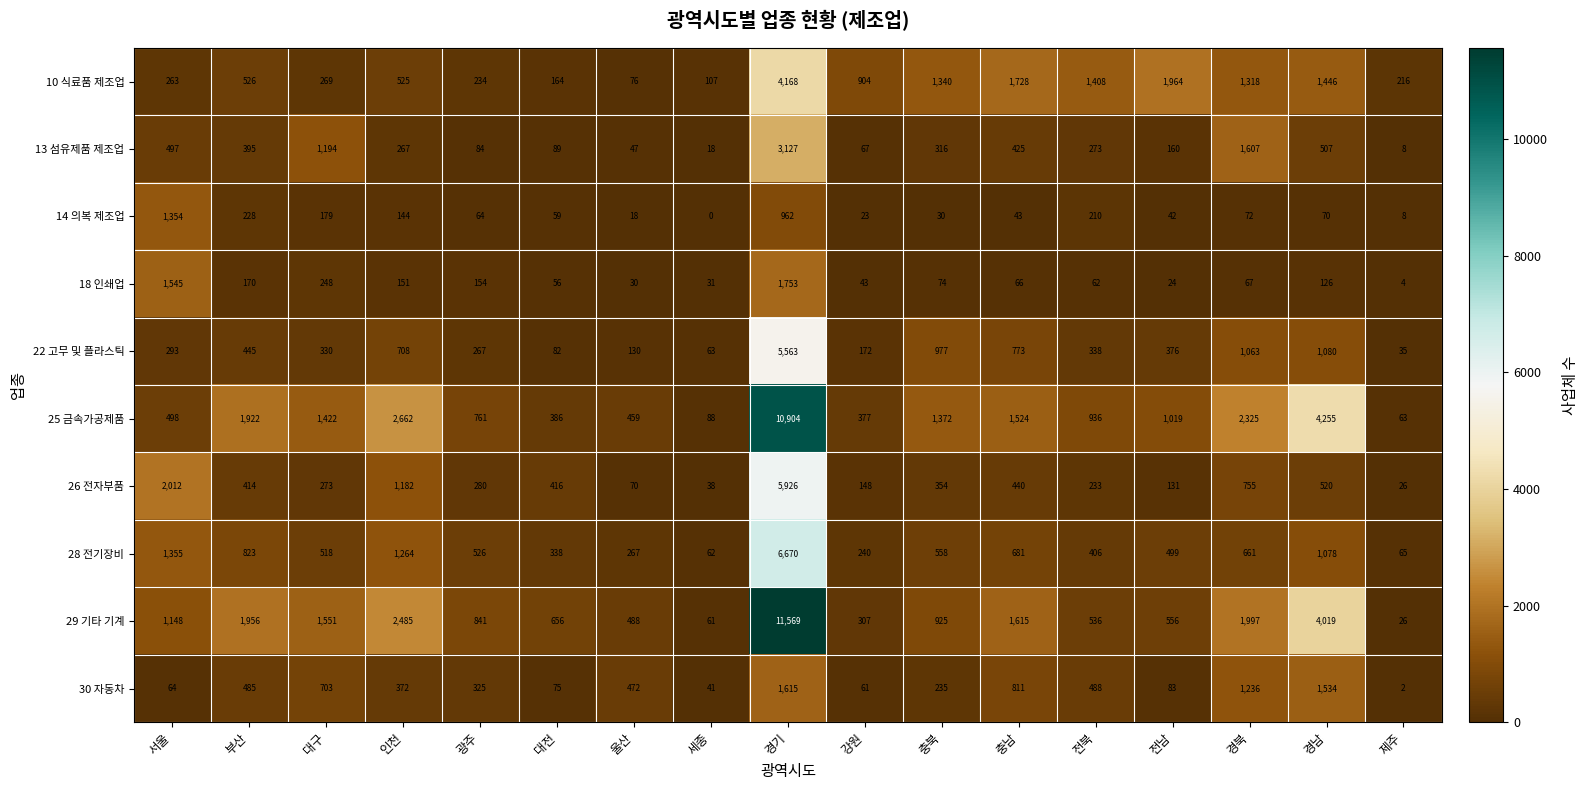

The 30 자동차 series shows 2226 at 경남. True or false?

False